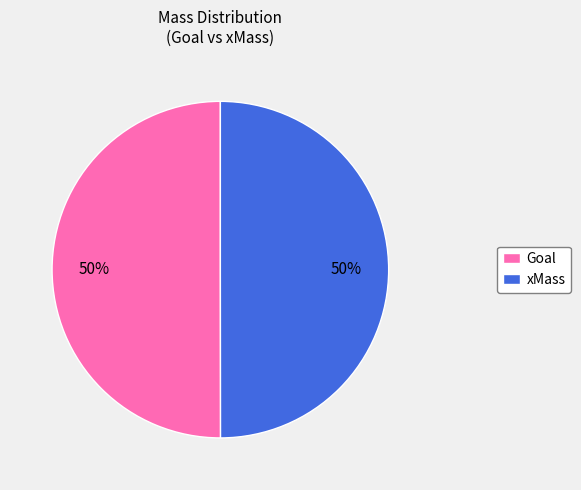

The xMass slice represents 63% of the pie. True or false?

False